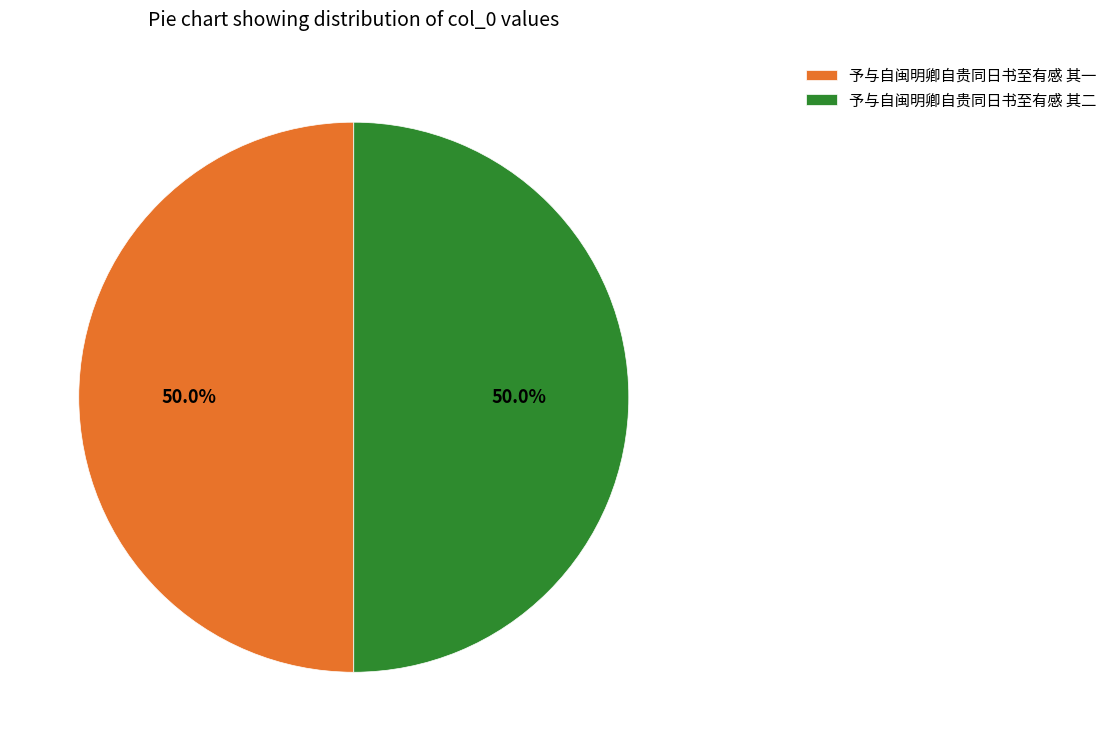

To the nearest percent, what percentage of the pie is 予与自闽明卿自贵同日书至有感 其二?

50%